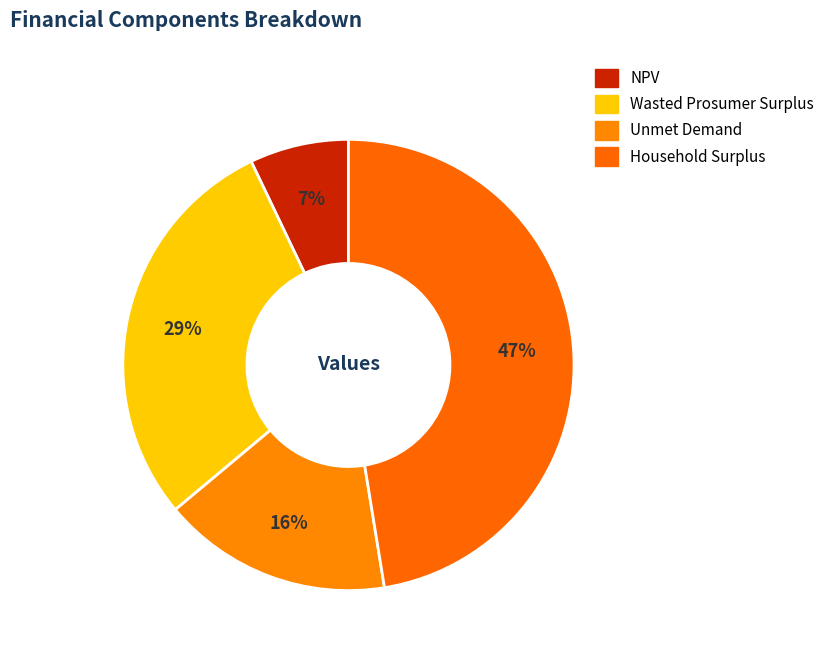

Count the number of slices in the pie.

4